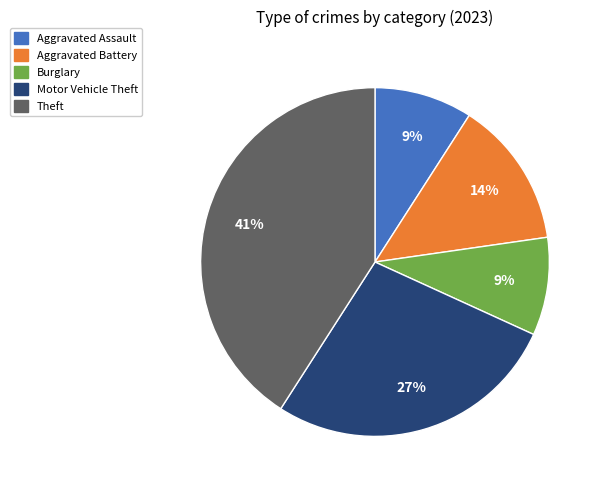

To the nearest percent, what is the difference between the largest and smallest slice percentages?

32%